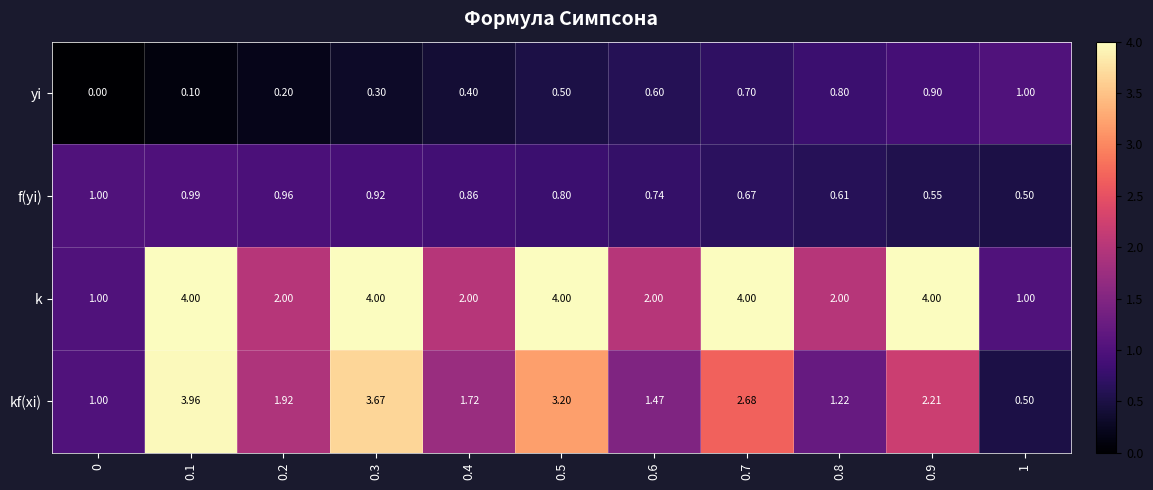

Which series has the widest spread of values?

kf(xi)